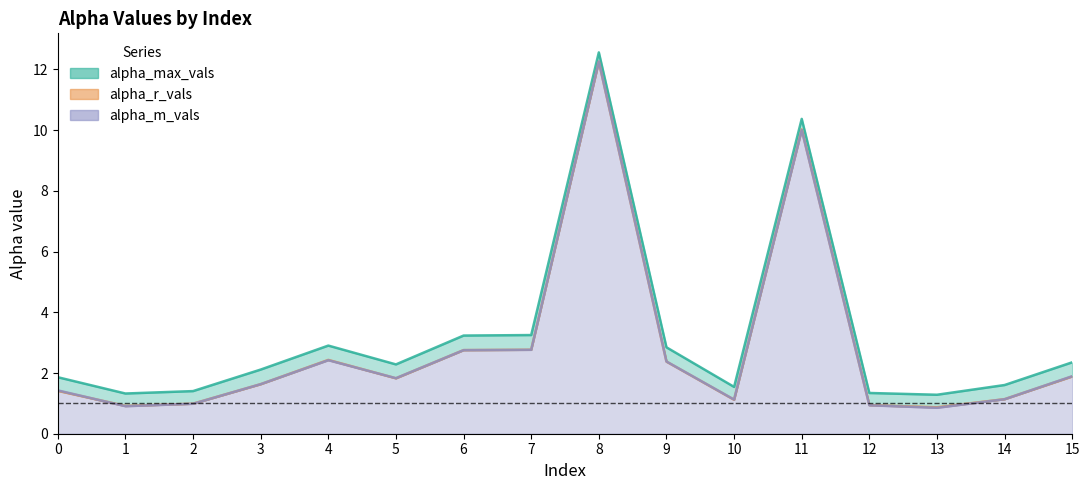

Reading right to left, transcribe all the data shown in this chart.

alpha_max_vals: 15=2.4	14=1.6	13=1.3	12=1.3	11=10.4	10=1.5	9=2.8	8=12.6	7=3.3	6=3.2	5=2.3	4=2.9	3=2.1	2=1.4	1=1.3	0=1.9
alpha_r_vals: 15=1.9	14=1.1	13=0.9	12=0.9	11=10.0	10=1.1	9=2.4	8=12.3	7=2.8	6=2.8	5=1.8	4=2.4	3=1.6	2=1.0	1=0.9	0=1.4
alpha_m_vals: 15=1.9	14=1.1	13=0.9	12=0.9	11=10.0	10=1.1	9=2.4	8=12.3	7=2.8	6=2.8	5=1.8	4=2.4	3=1.6	2=1.0	1=0.9	0=1.4